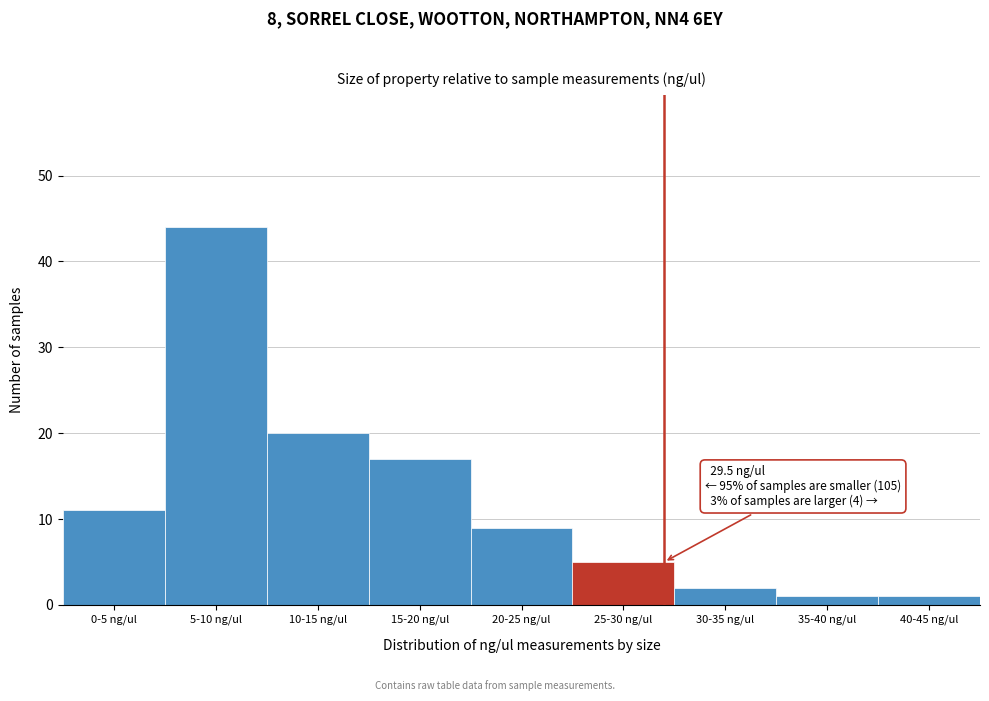

Reading right to left, transcribe all the data shown in this chart.

1	1	2	5	9	17	20	44	11